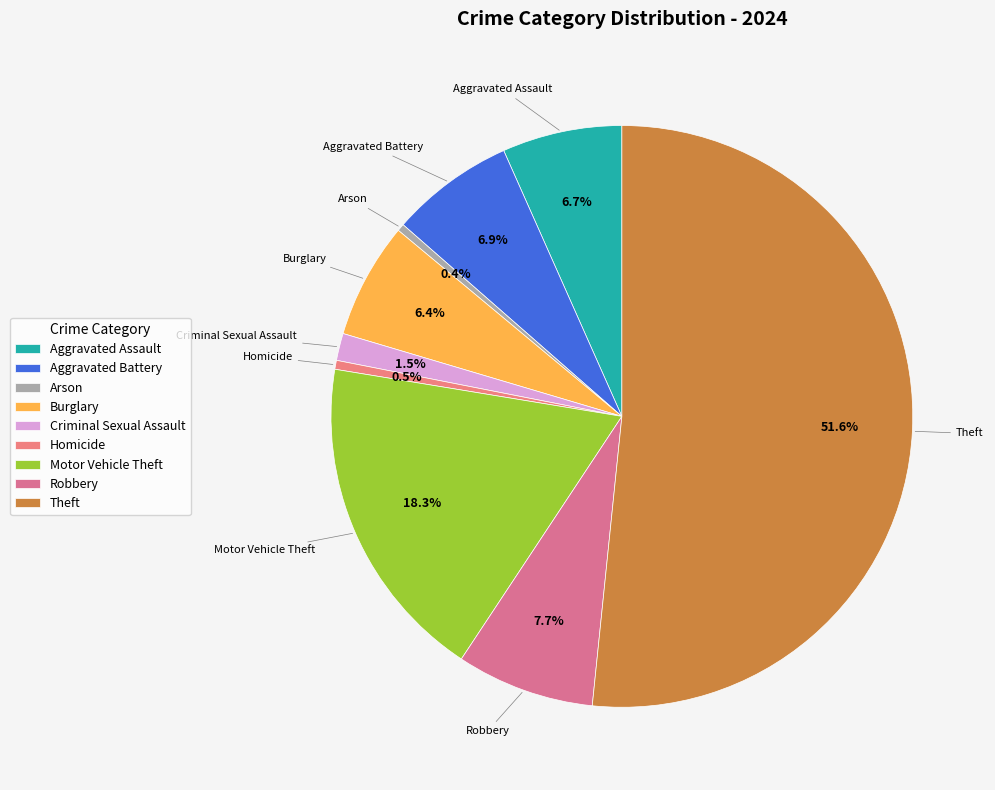

What percentage do Aggravated Assault and Burglary together represent?

13.1%